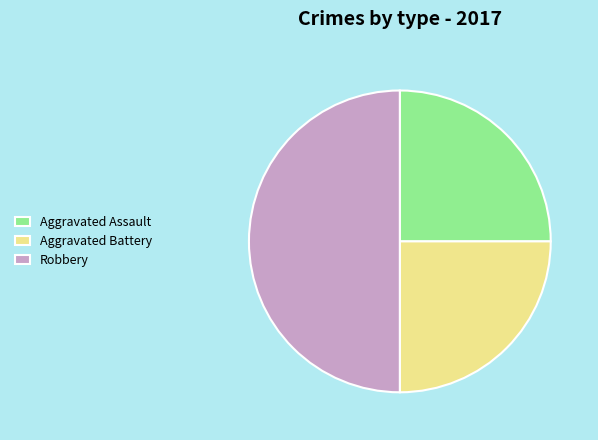

Does Aggravated Battery account for over 50% of the chart?

No